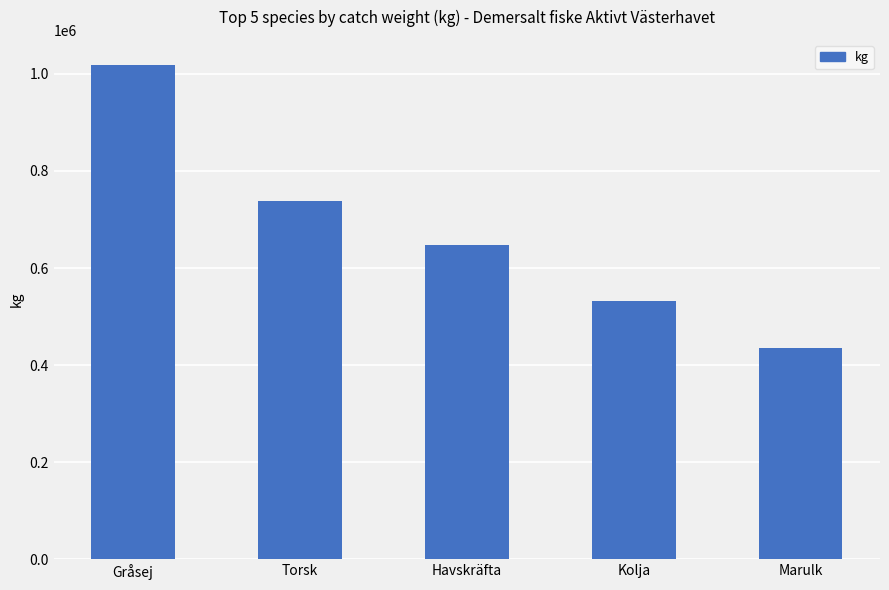

Between Havskräfta and Marulk, which is larger?

Havskräfta